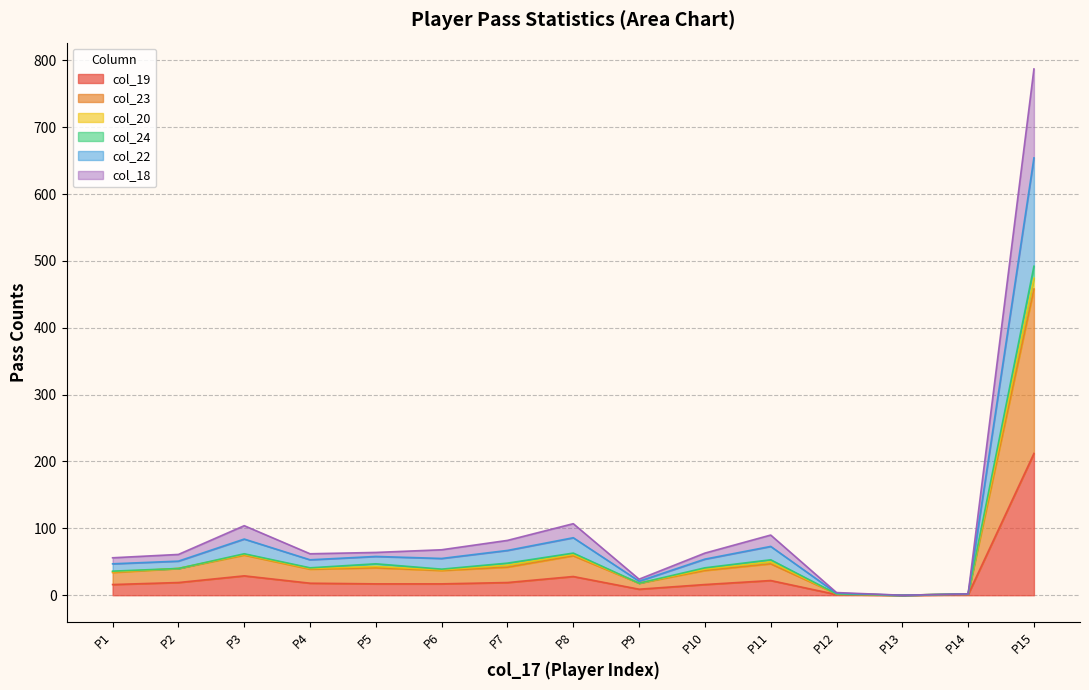

At which category is the sum across all series the highest?

P15